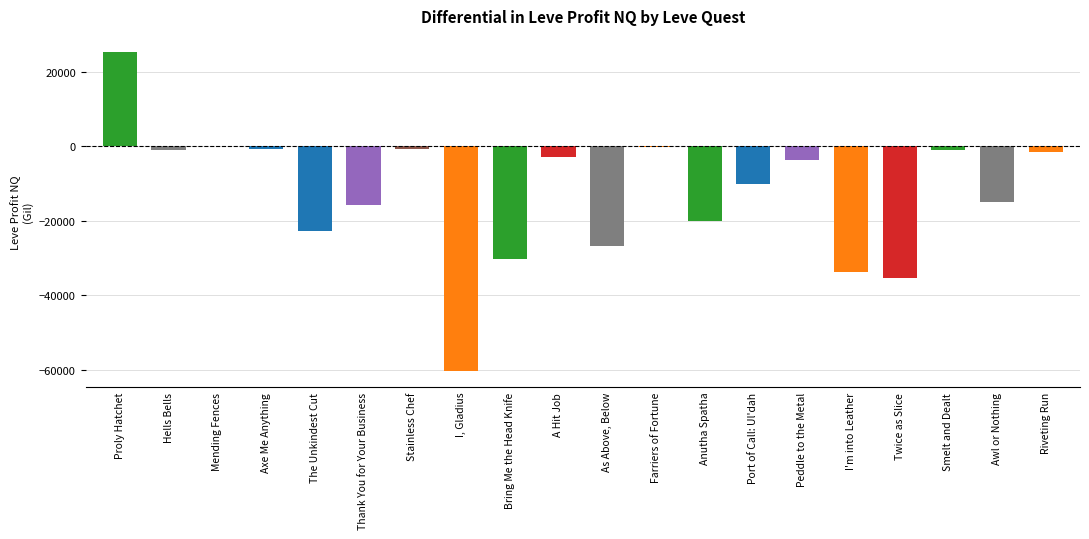

Between Anutha Spatha and Riveting Run, which is larger?

Riveting Run